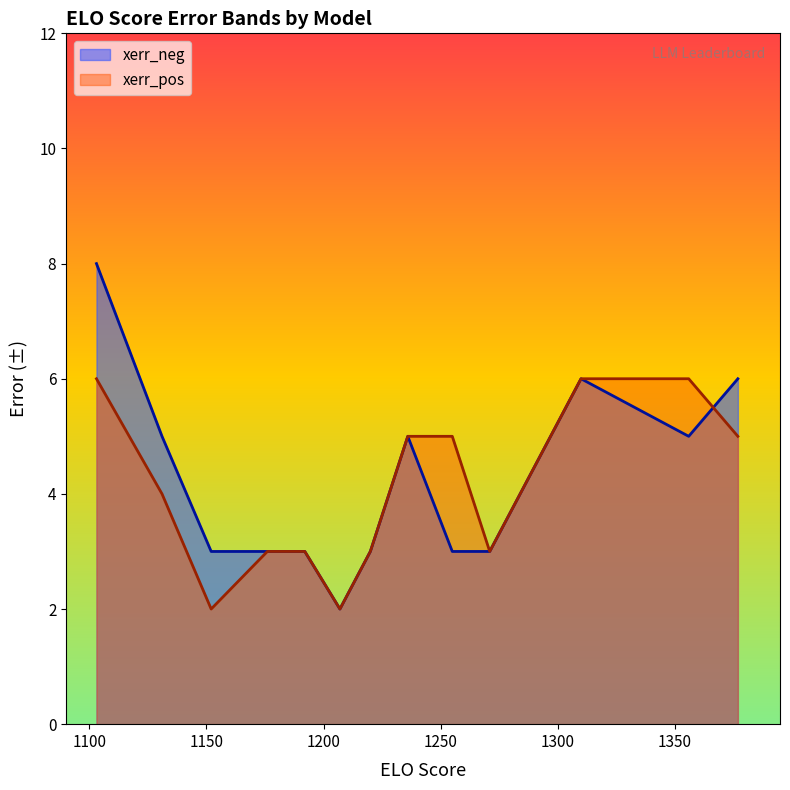

How many values in the xerr_pos series are below 4?

7